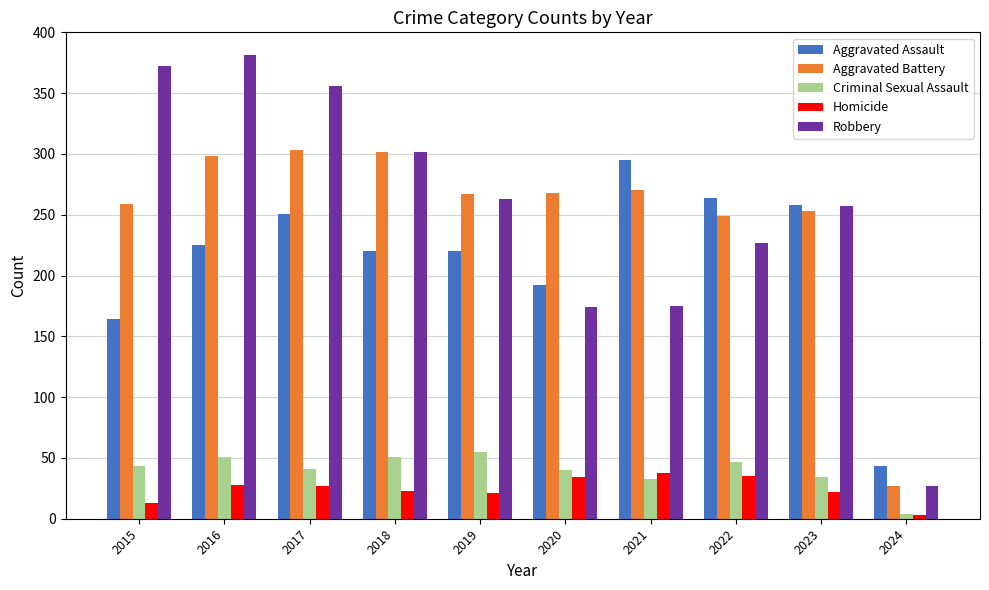

What is the average value of the Criminal Sexual Assault series?

40